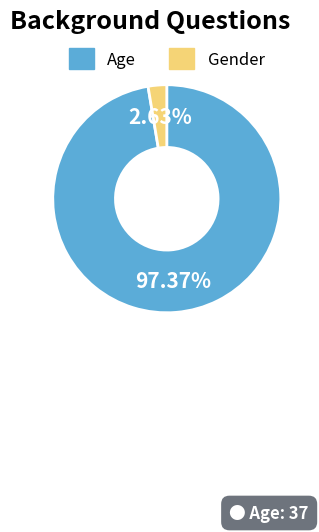

Does Age account for over 50% of the chart?

Yes